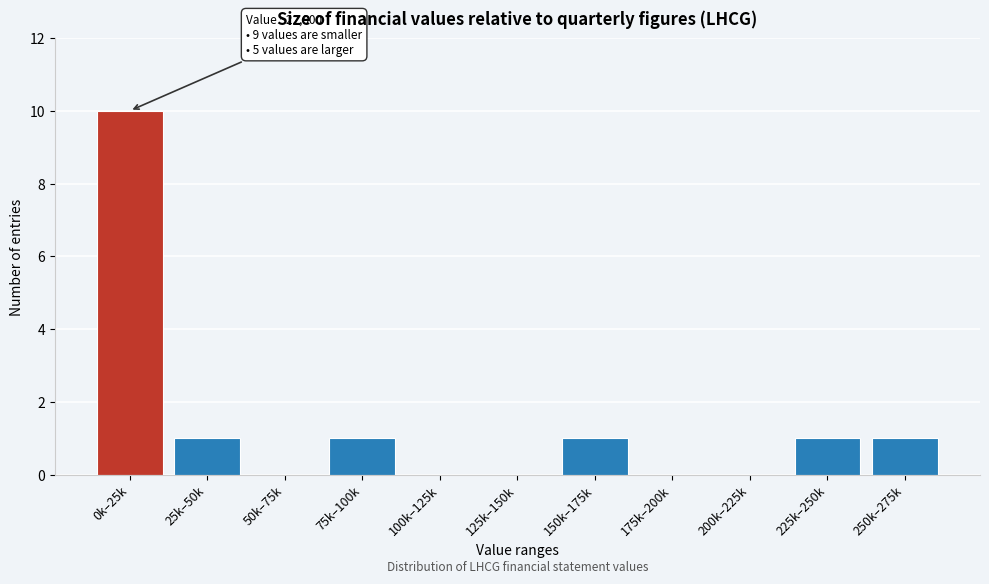

Reading left to right, list all the values displayed in this chart.

0k–25k=10	25k–50k=1	50k–75k=0	75k–100k=1	100k–125k=0	125k–150k=0	150k–175k=1	175k–200k=0	200k–225k=0	225k–250k=1	250k–275k=1